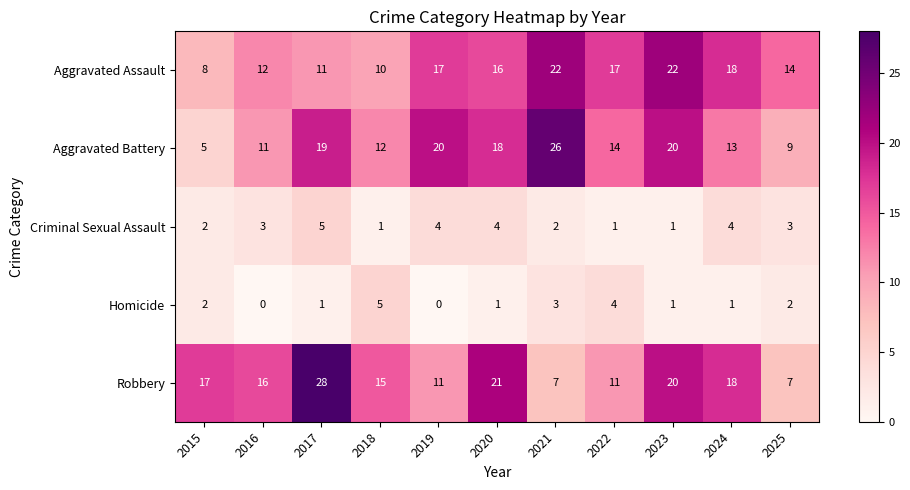

At which label does Aggravated Battery reach its minimum?

2015